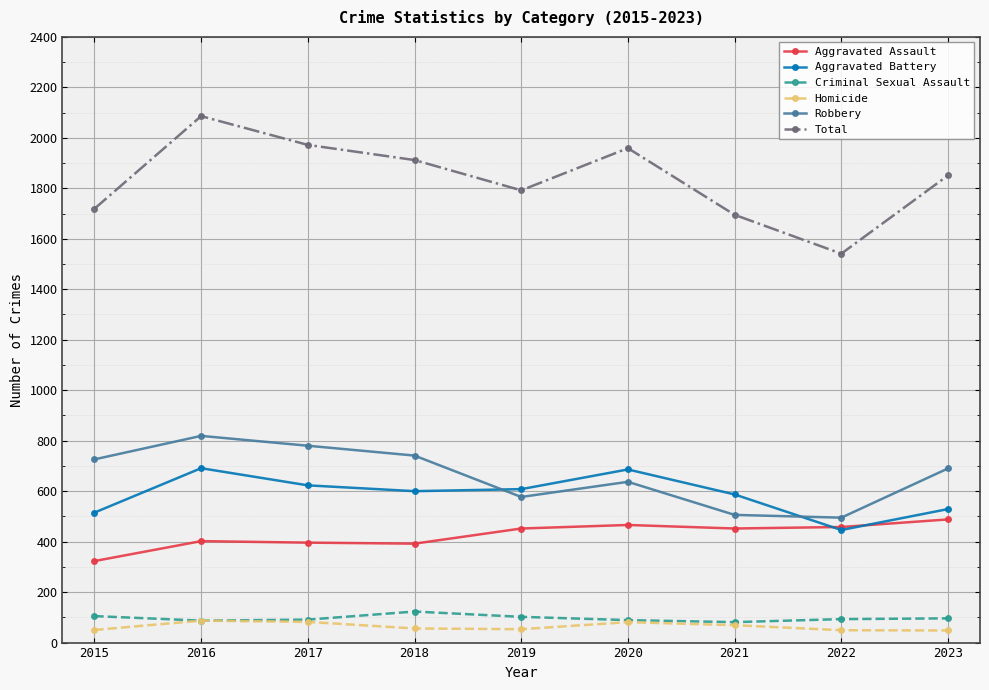

What is the minimum value for Total?

1541